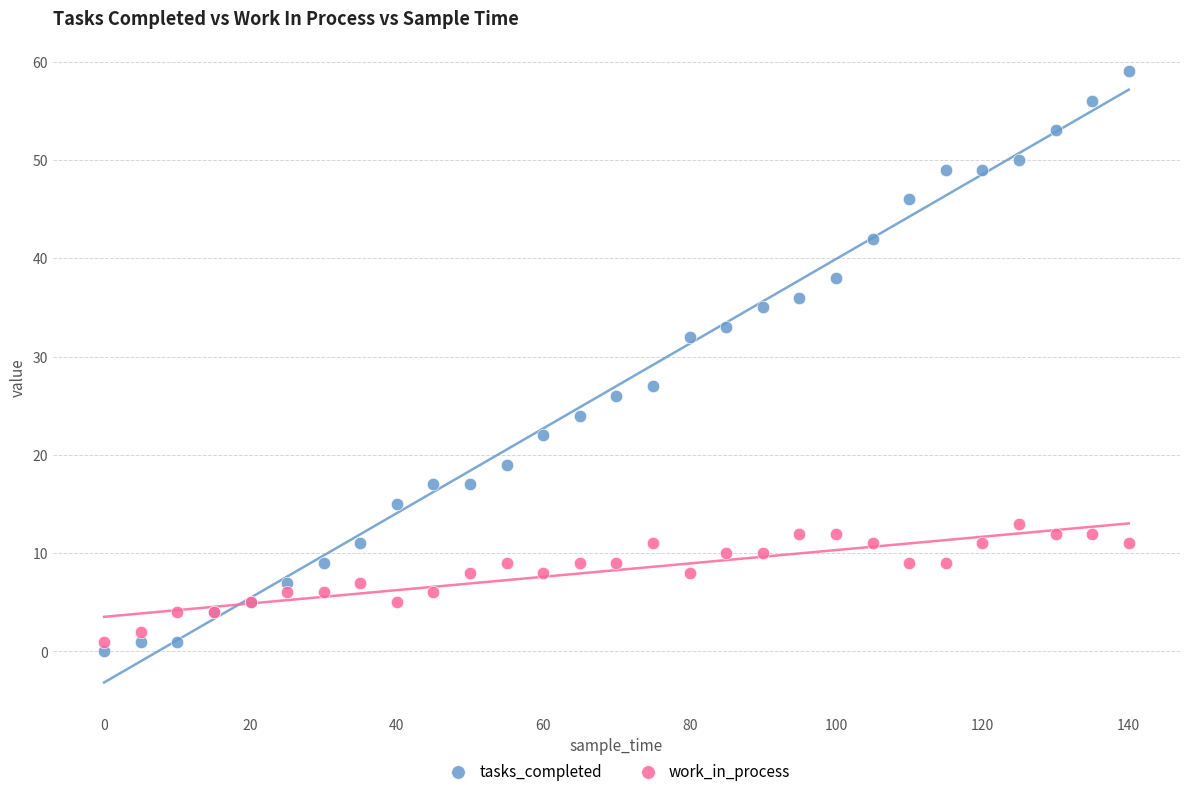

What are all the series names shown in the legend?

tasks_completed, work_in_process